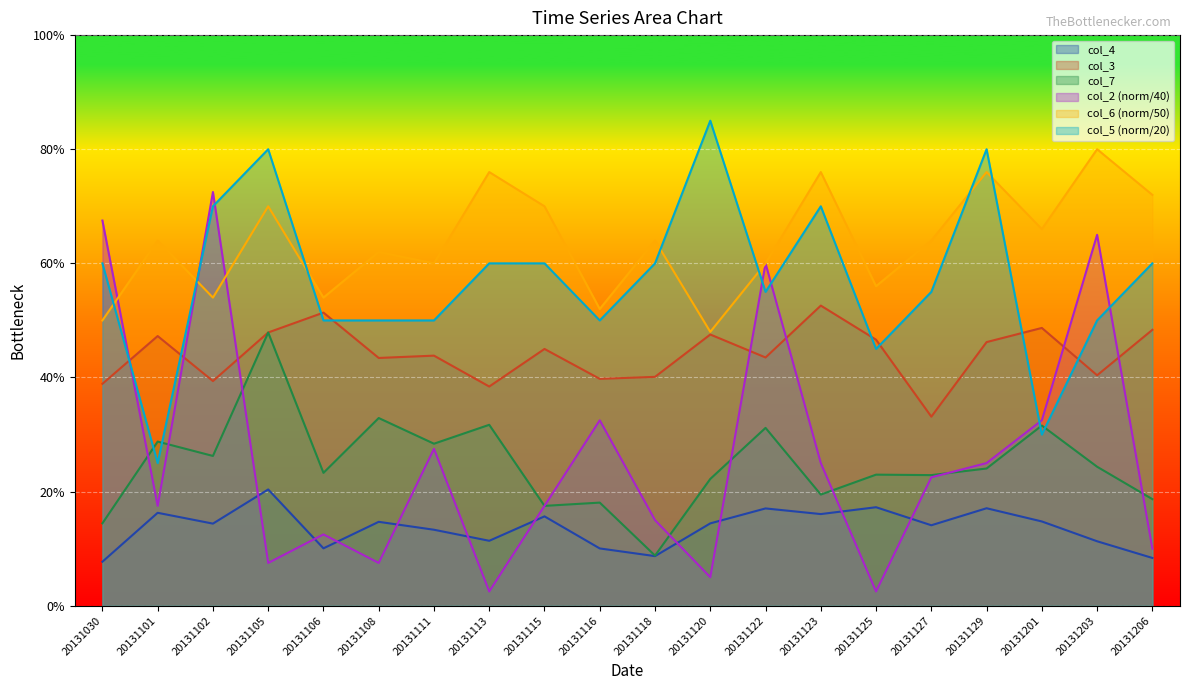

How many intersections are there between col_3 and col_5?

8